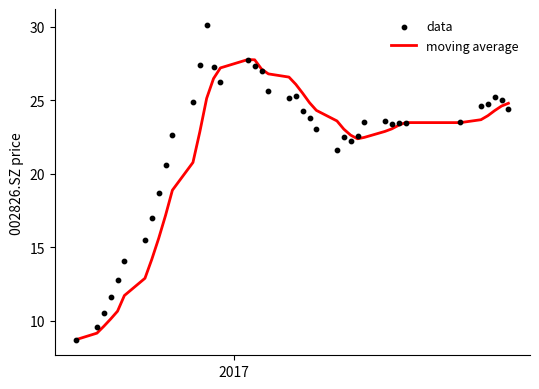

At how many categories does at least one series exceed 19?

31